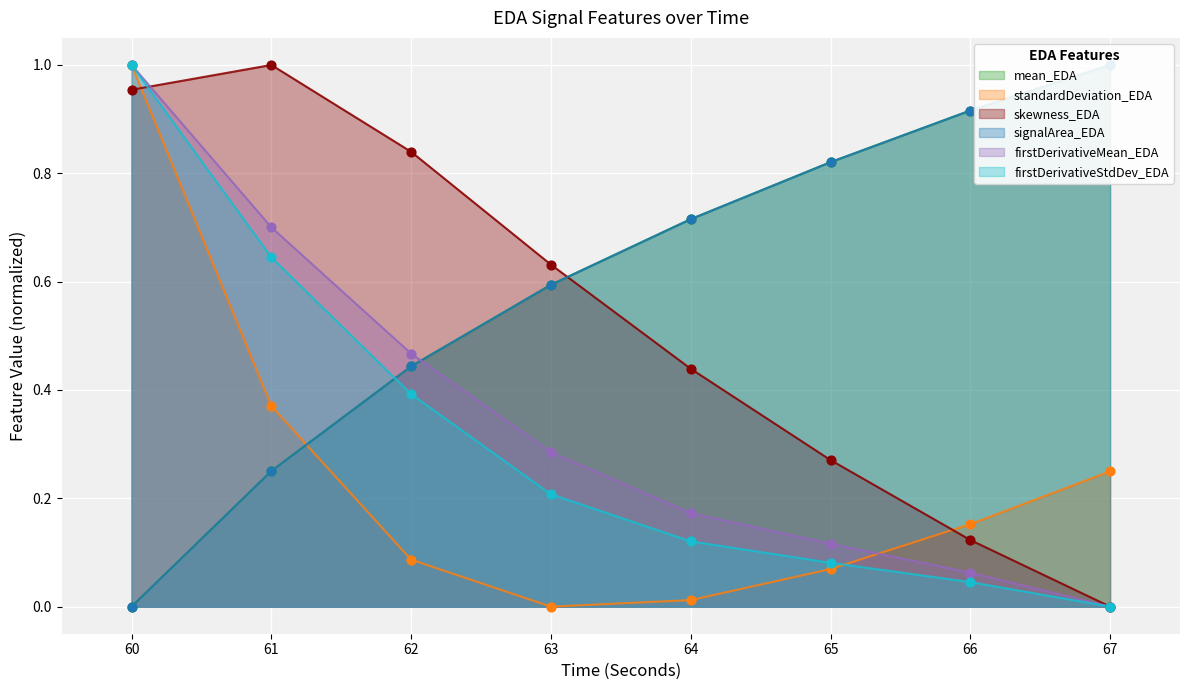

At how many categories does at least one series exceed 0?

8